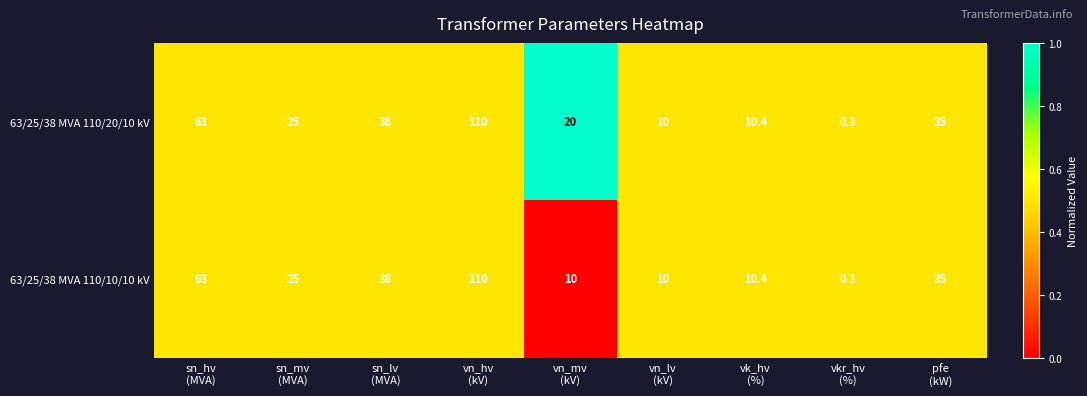

What is the total value across all series at vk_hv
(%)?

20.8